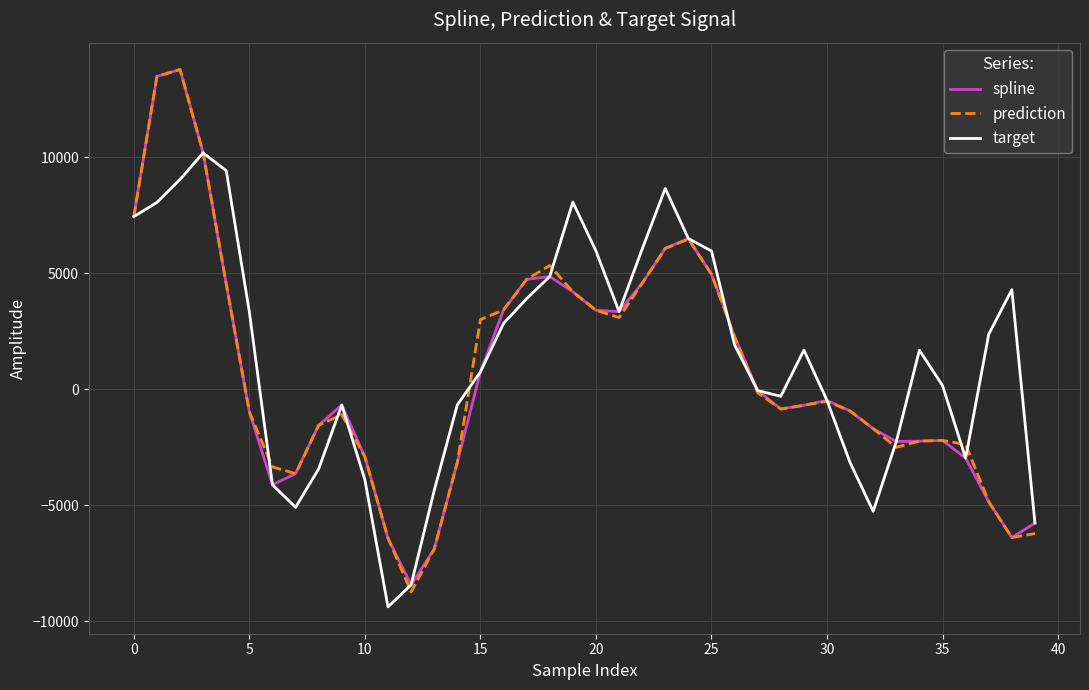

What is the greatest value displayed?

13773.7